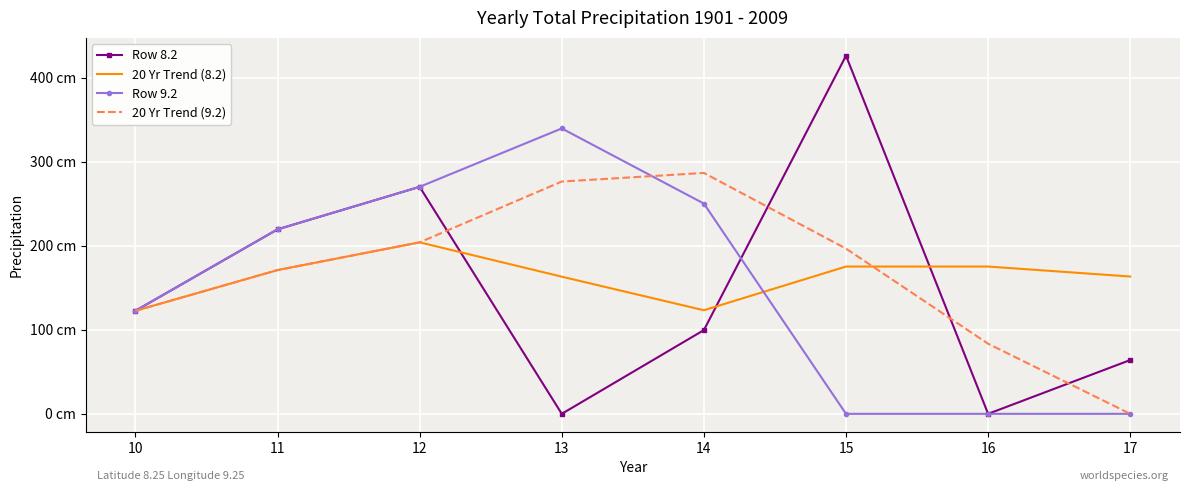

What are all the series names shown in the legend?

Row 8.2, 20 Yr Trend (8.2), Row 9.2, 20 Yr Trend (9.2)